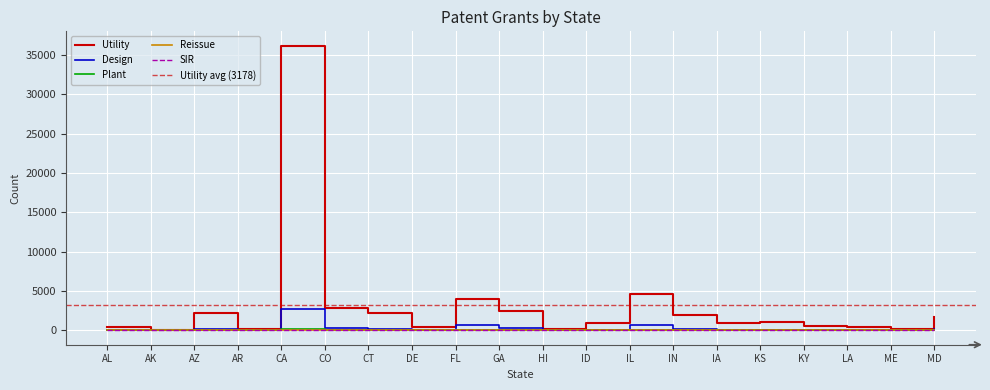

Where does the Design series first go above 70?

AZ